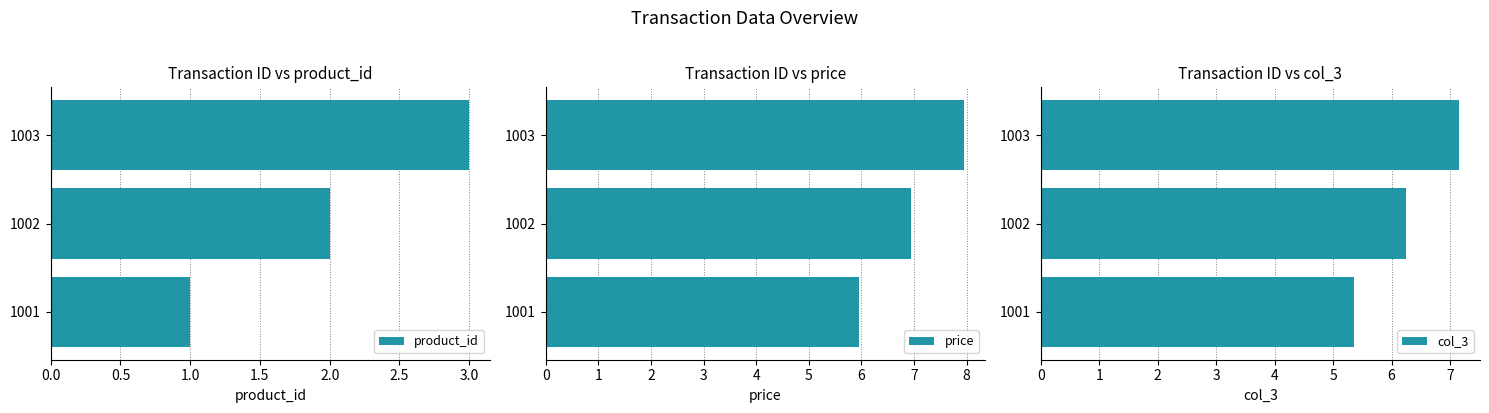

Reading right to left, transcribe all the data shown in this chart.

product_id: 3.0	2.0	1.0
price: 8.0	7.0	6.0
col_3: 7.2	6.3	5.4